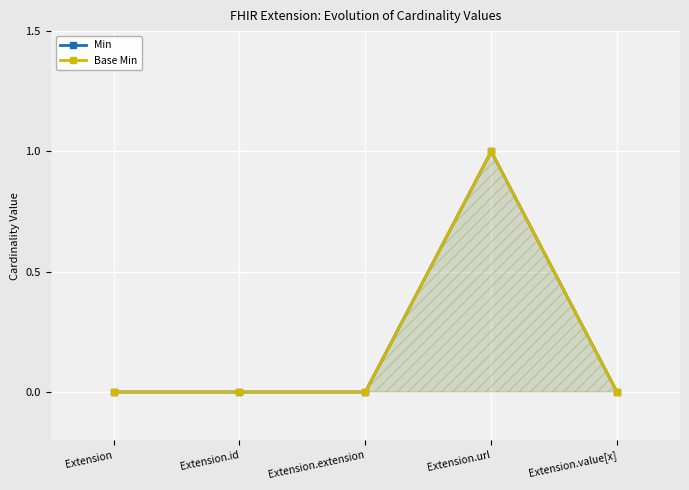

True or false: Min and Base Min intersect in this chart.

False